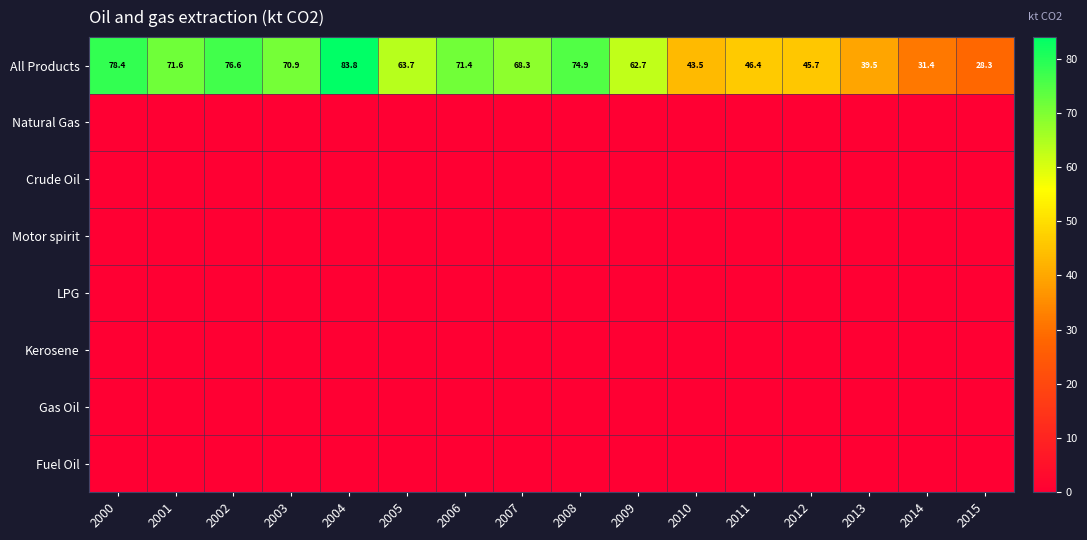

Where is All Products nearest to the value 56?

2009